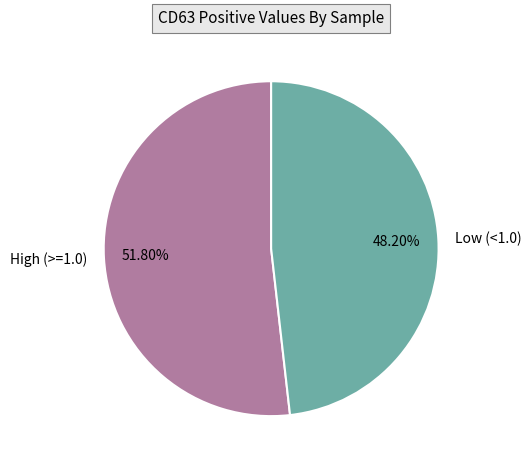

Combined, do High (>=1.0) and Low (<1.0) account for over 50%?

Yes